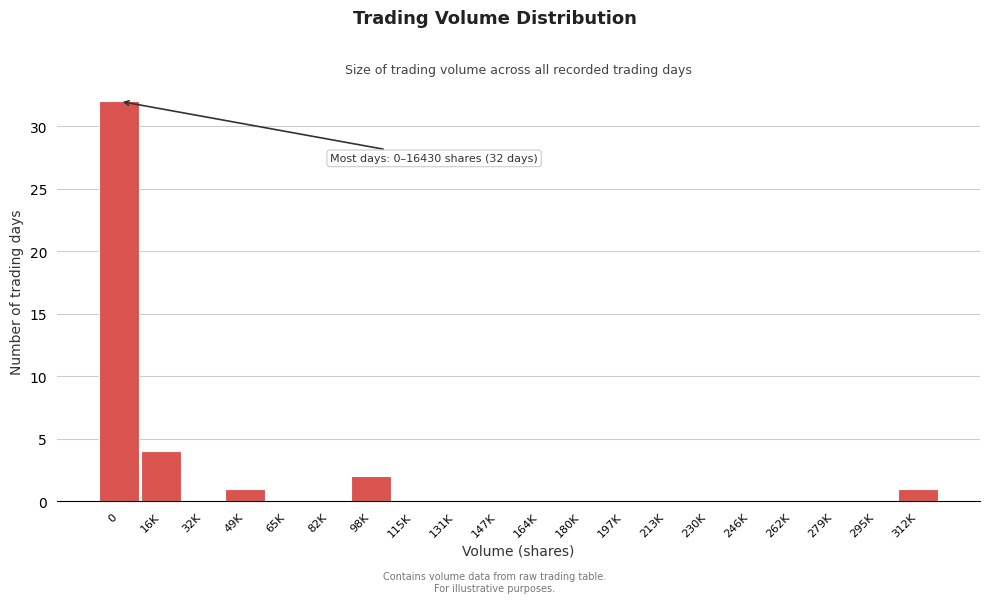

Reading left to right, what are all the values shown in this chart?

0=32	16K=4	32K=0	49K=1	65K=0	82K=0	98K=2	115K=0	131K=0	147K=0	164K=0	180K=0	197K=0	213K=0	230K=0	246K=0	262K=0	279K=0	295K=0	312K=1